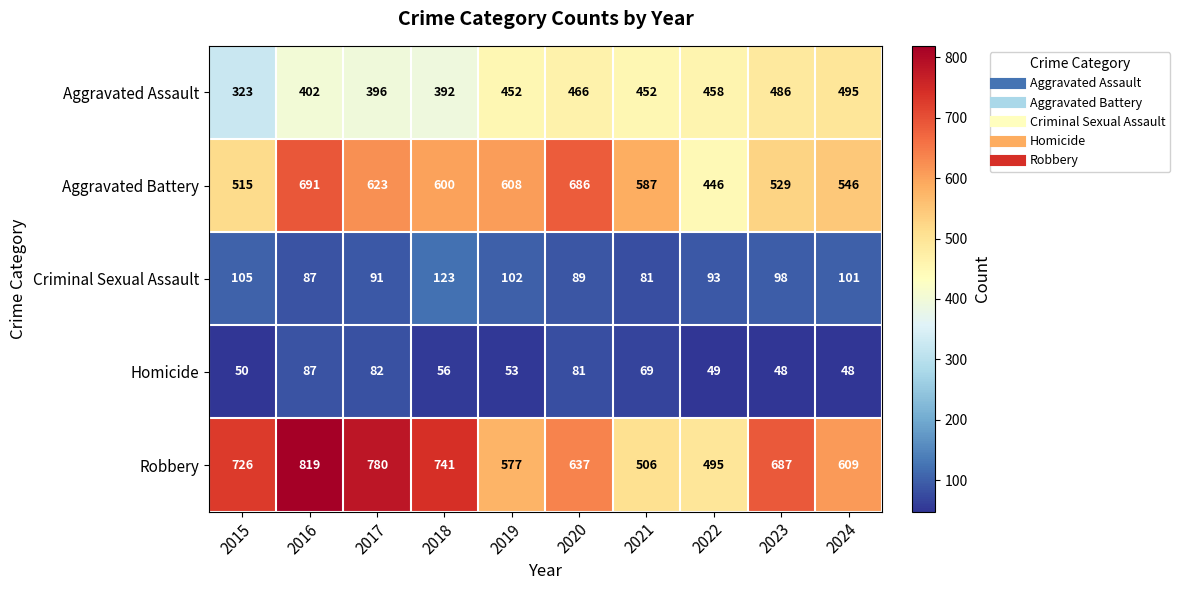

Is it true that Robbery equals 741 at 2018?

True